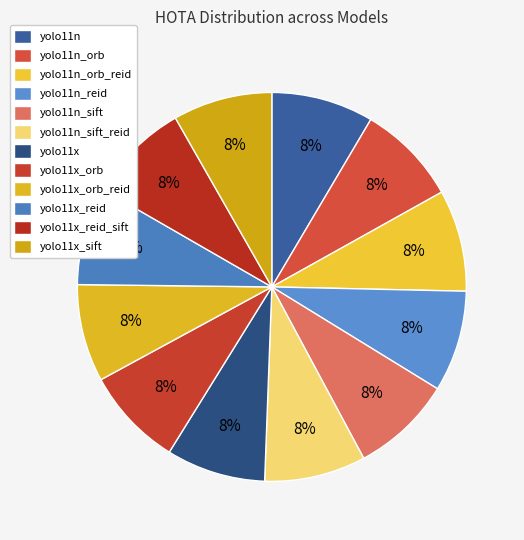

Does any single category account for the majority?

No